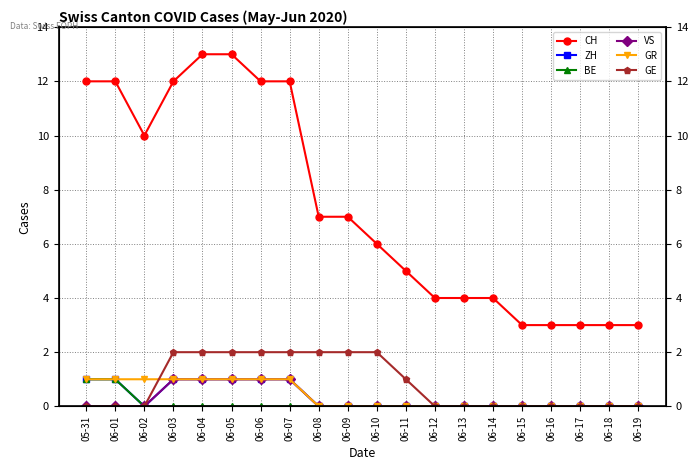

The value of GE at 06-01 is 0. True or false?

True